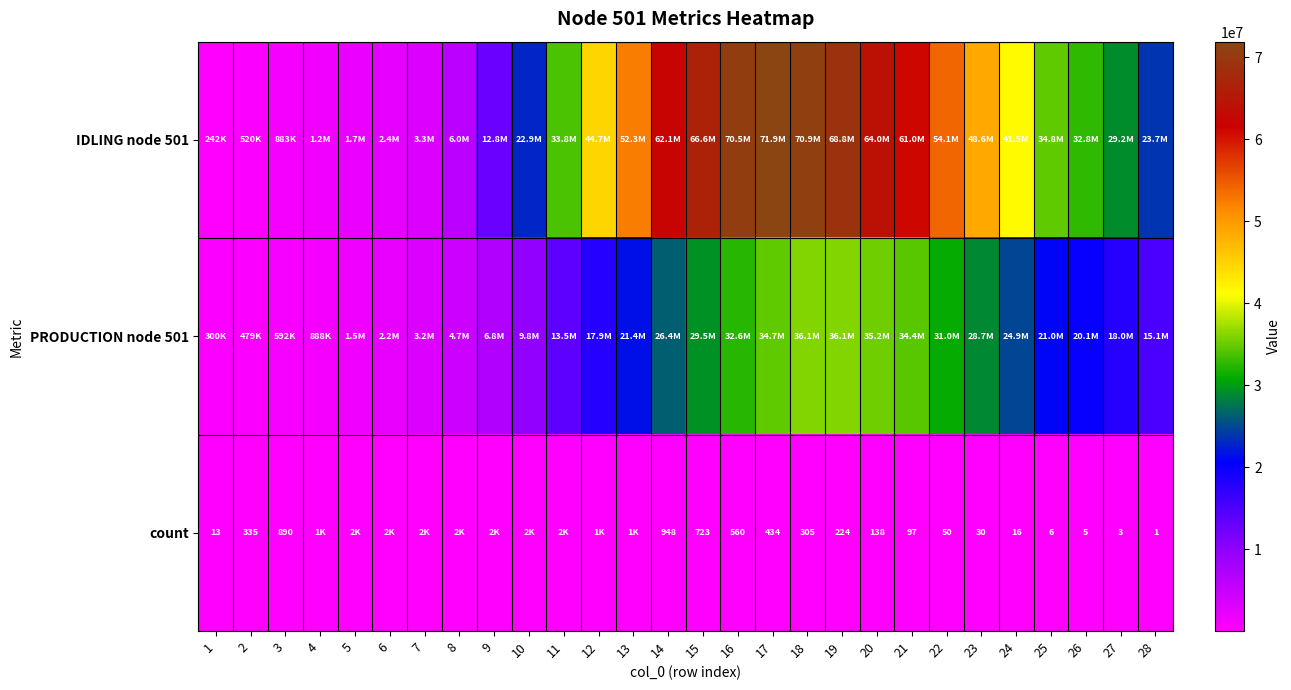

What is the maximum value shown in the chart?

71885496.2